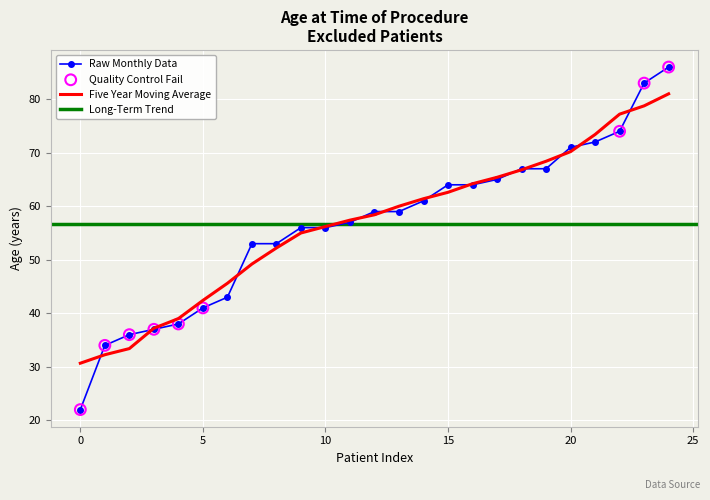

Which has a higher value, 59 or 38?

59